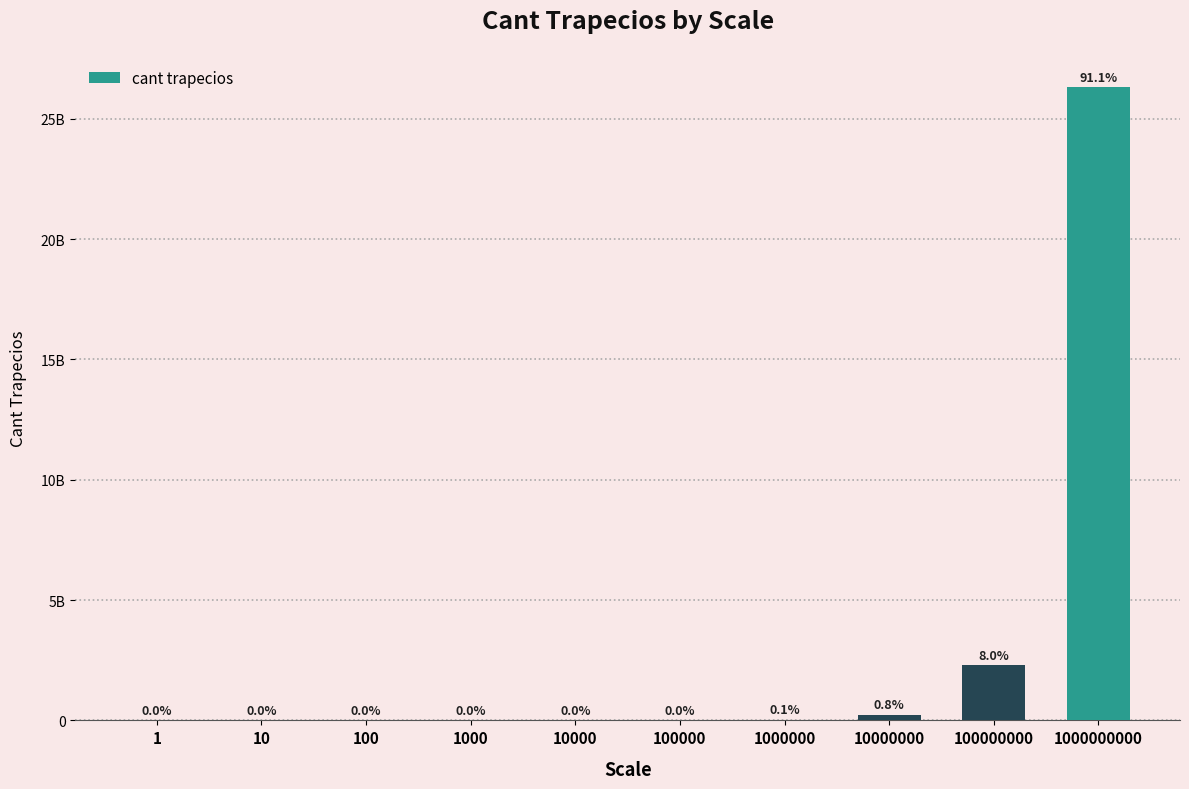

Reading left to right, transcribe all the data shown in this chart.

1=0	10=0	100=0	1000=82900	10000=584400	100000=2423800	1000000=25879400	10000000=230249700	100000000=2294503300	1000000000=26299272500